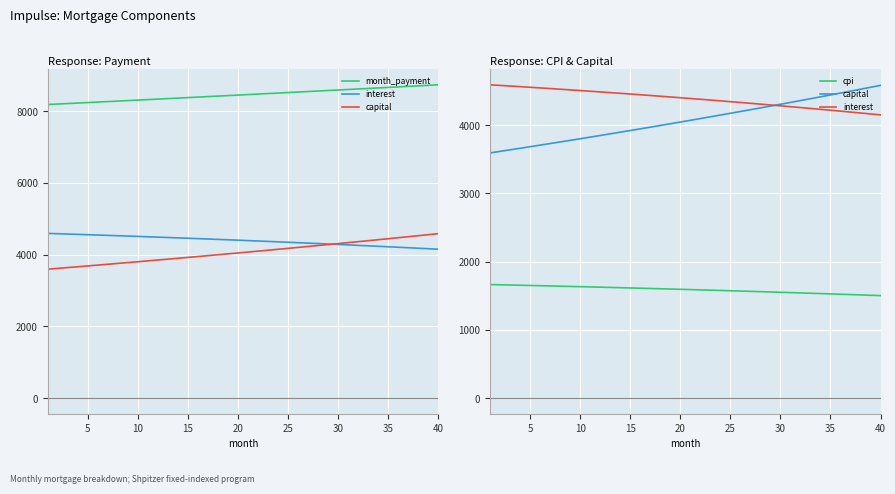

What is the difference between the maximum and minimum values in the capital series?

989.8